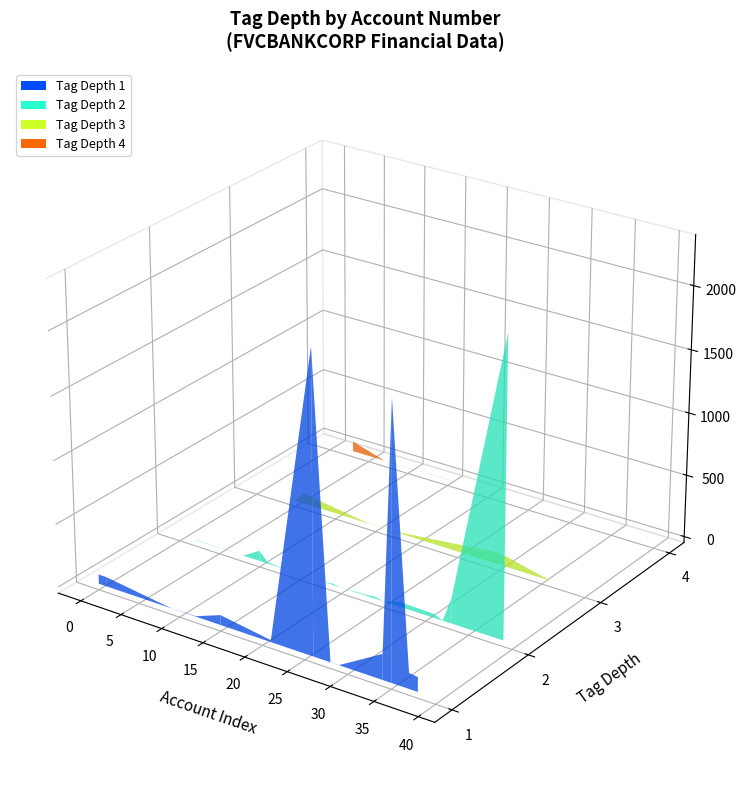

Reading left to right, transcribe all the data shown in this chart.

2	4	2	2	2	2	1	1	2	3	1	1	2	2	1	1	2	3	1	1	1	3	3	4	2	2	4	2	2	1	1	2	1	3	3	2	2	1	2	3